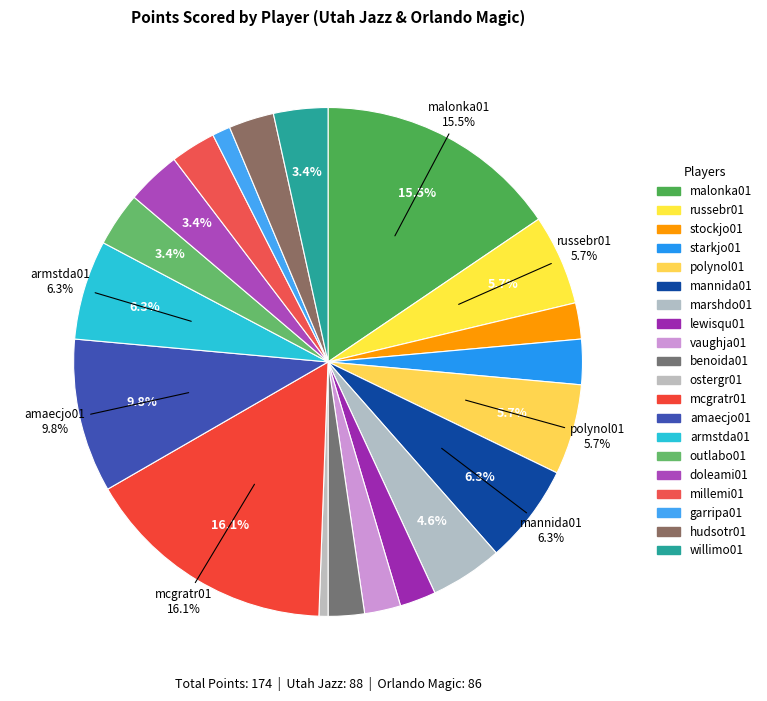

Does any single category account for the majority?

No